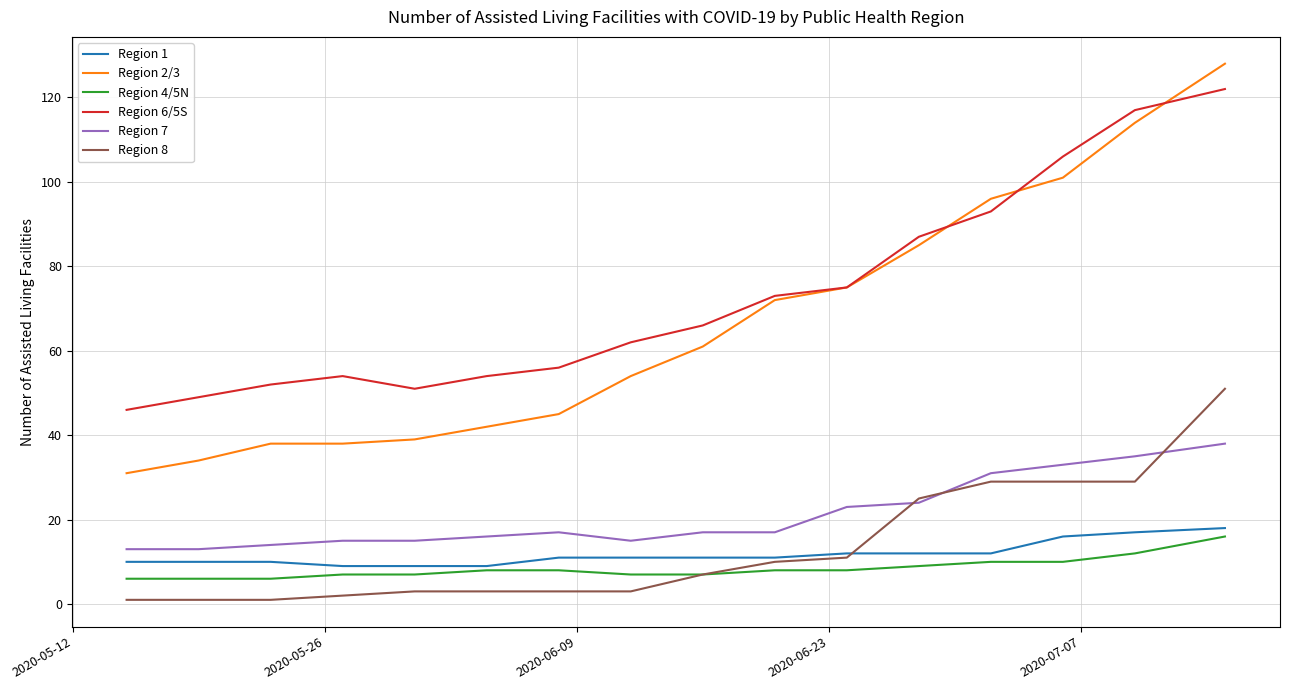

Which series has the largest range (max minus min)?

Region 2/3